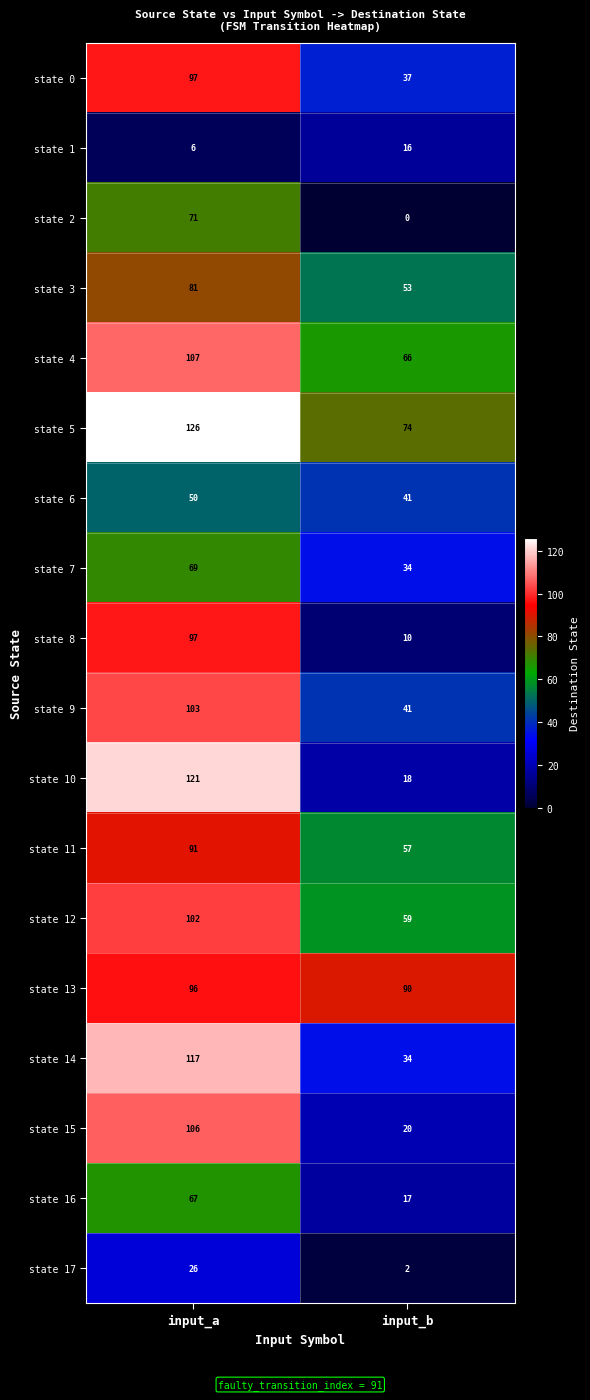

What is the difference between the maximum and minimum values in the state 10 series?

103